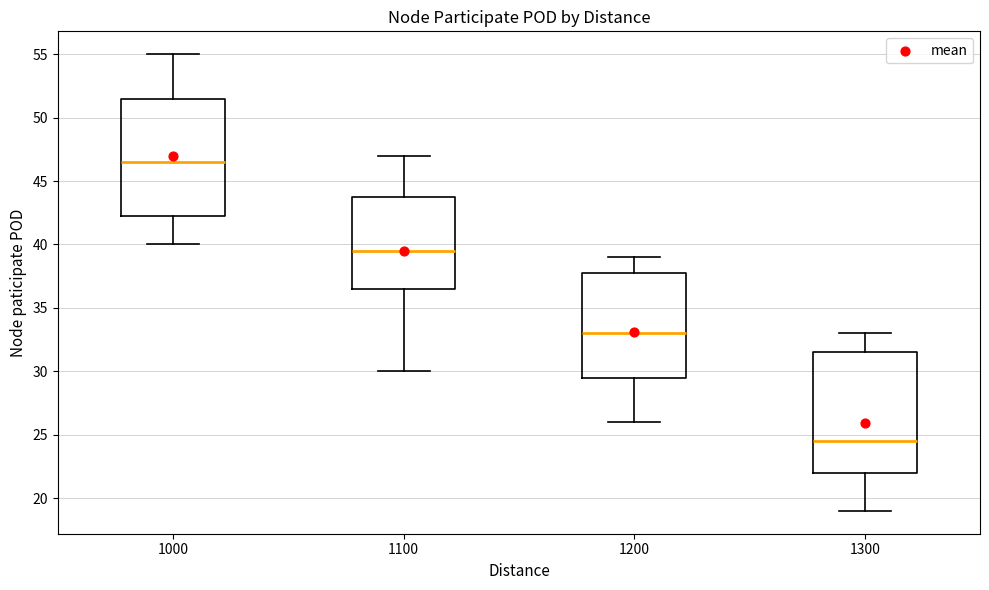

Where does the median line of the box at x = 1300 sit on the y-axis? The values are not printed on the chart, so give them approximately, as read against the axis.

24.5